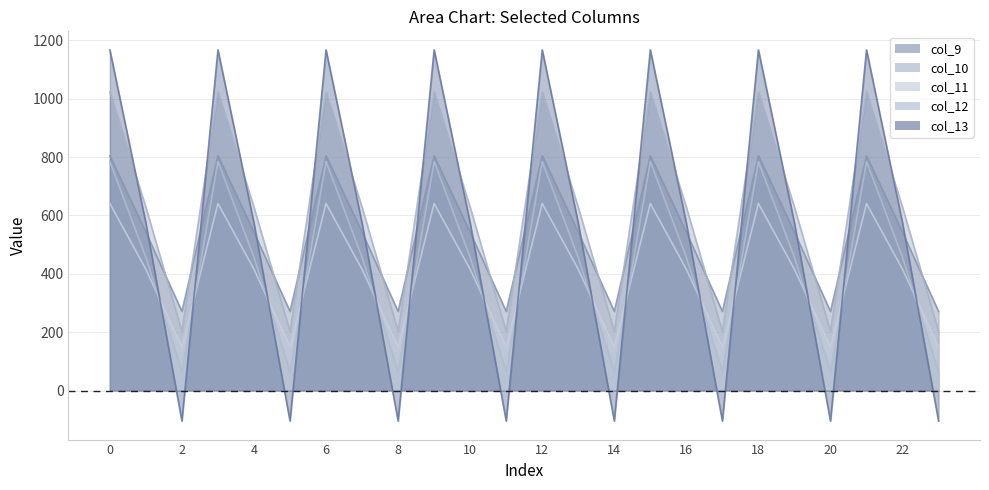

What is the average value of the col_13 series?

545.6